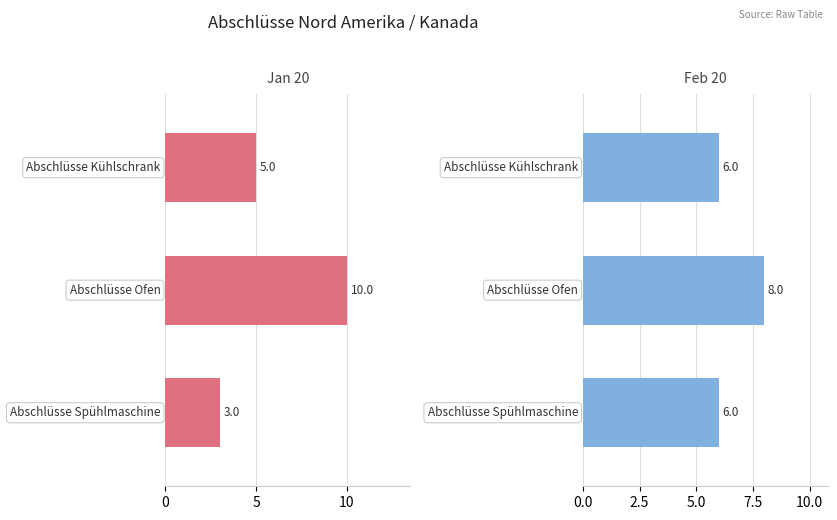

What is the difference between the maximum and minimum values in the Feb 20 series?

2